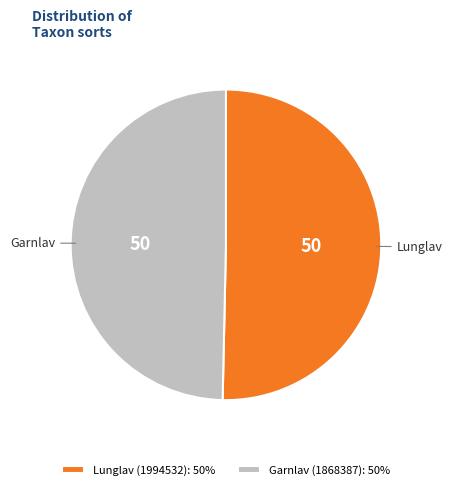

Do Garnlav (1868387) and Lunglav (1994532) together represent more than half of the pie?

Yes